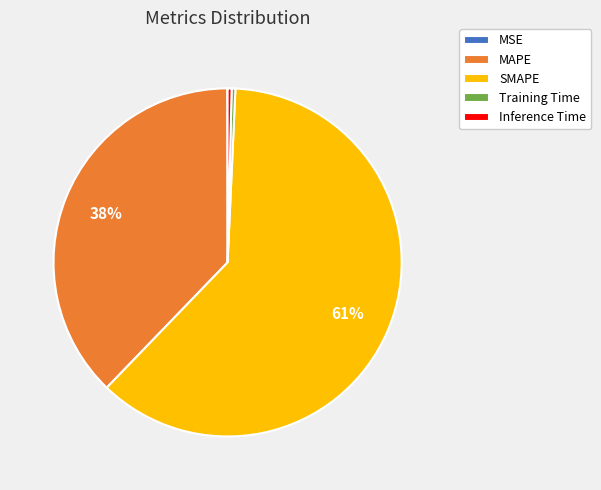

Is SMAPE the majority of the pie?

Yes